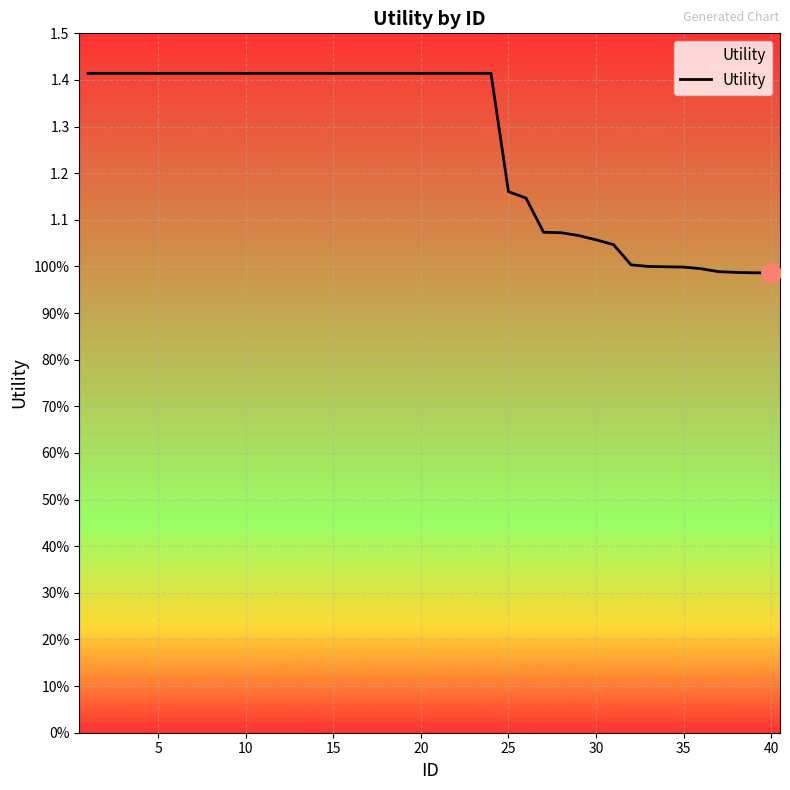

The value at 32 is 0.3. True or false?

False